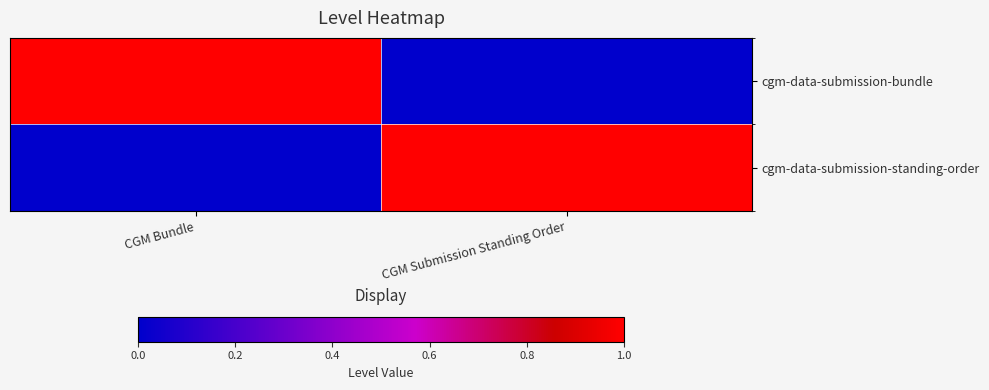

What is the spread (max minus min) of values at CGM Bundle?

1